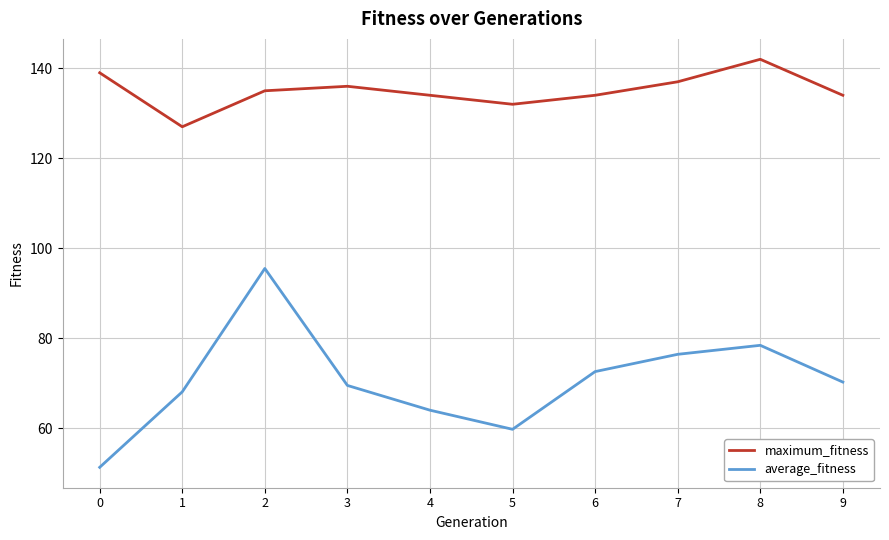

Is it true that average_fitness equals 51.3 at 0?

True